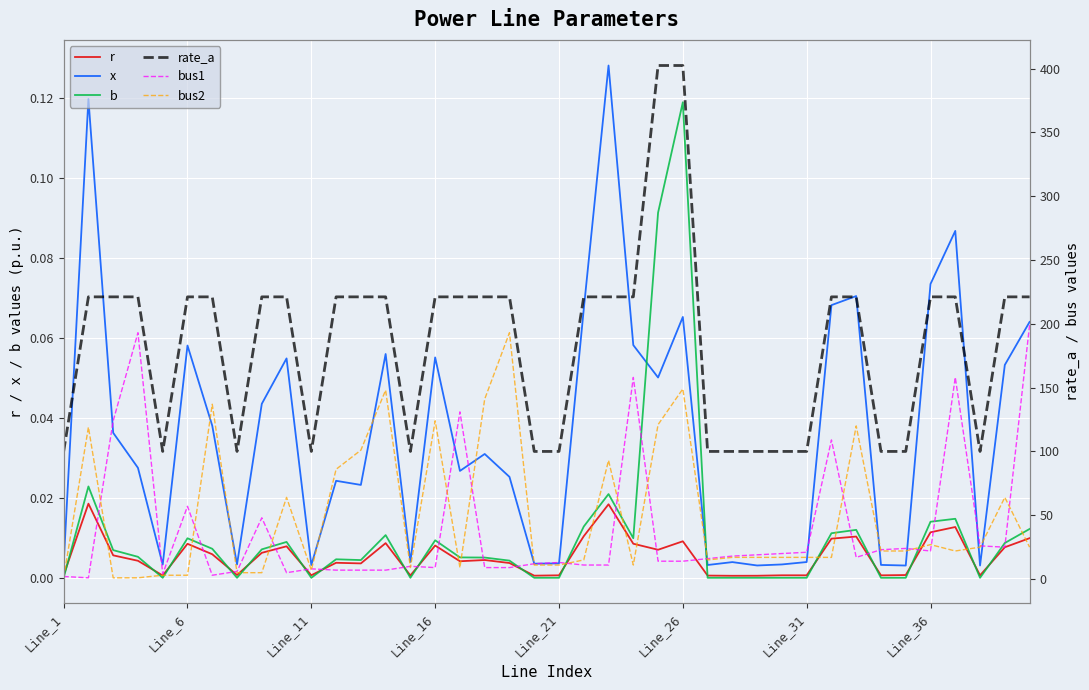

The value of bus1 at Line_21 is 13.0. True or false?

True